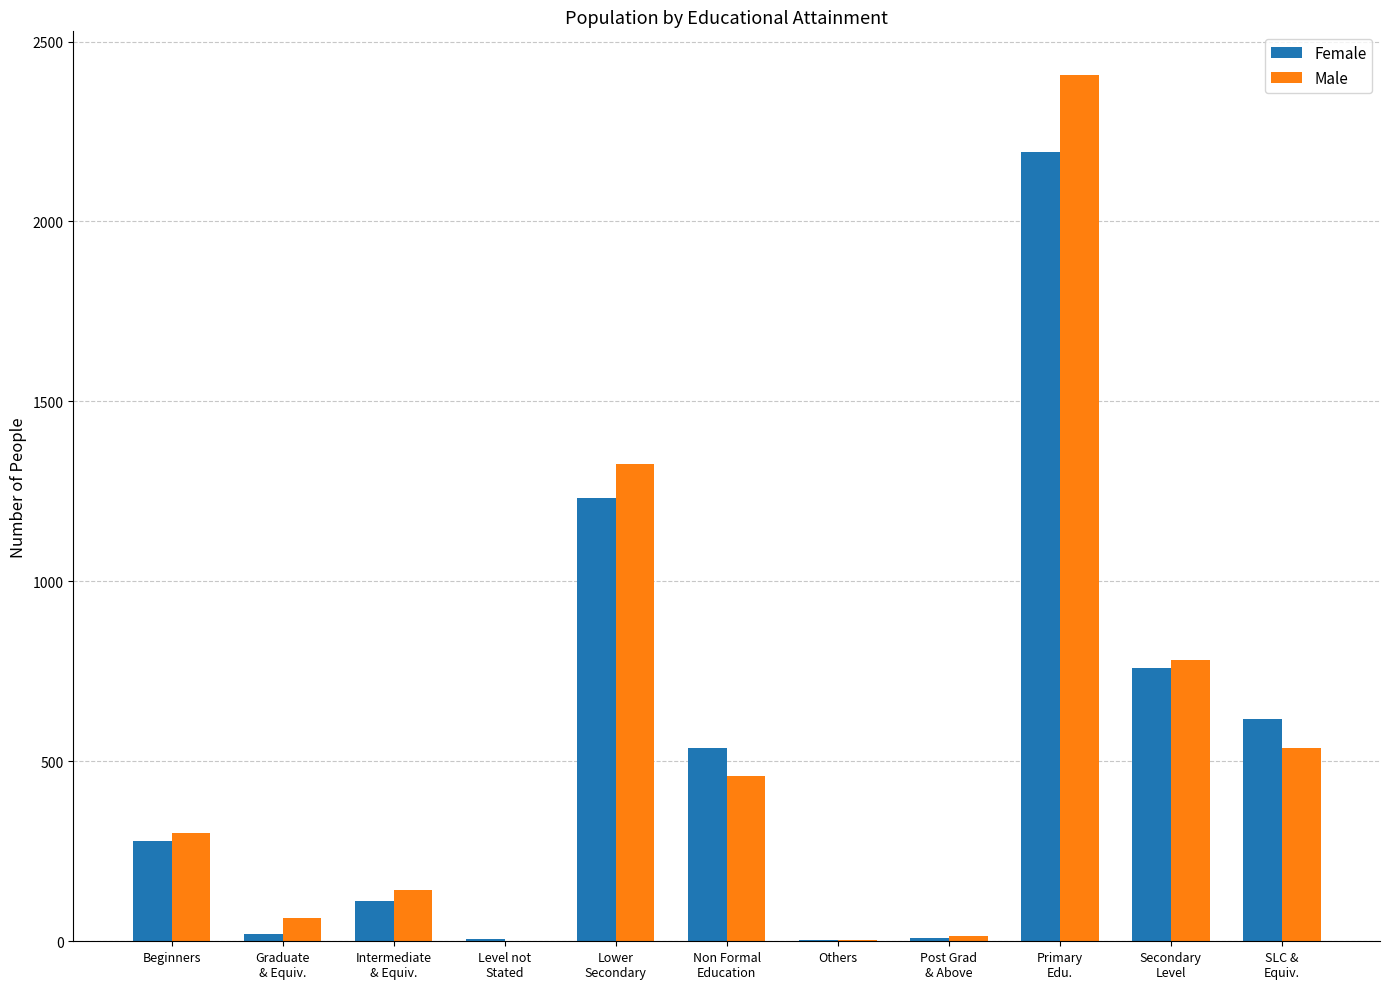

What is the maximum value shown in the chart?

2408